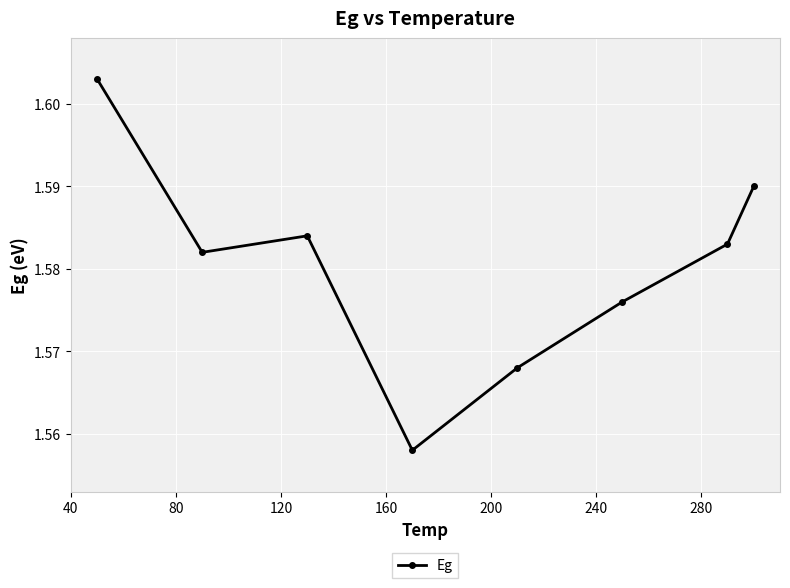

How many values are between 1 and 2?

8